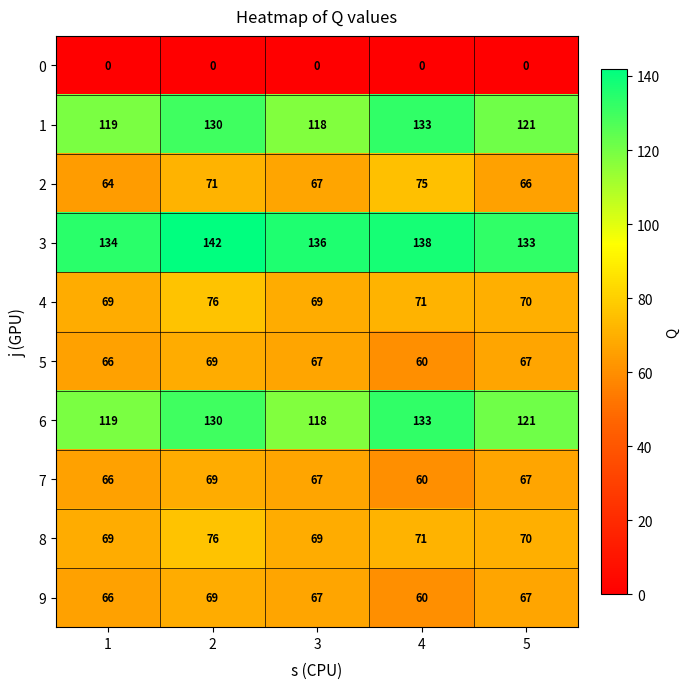

What is the difference between the maximum and minimum values in the 9 series?

9